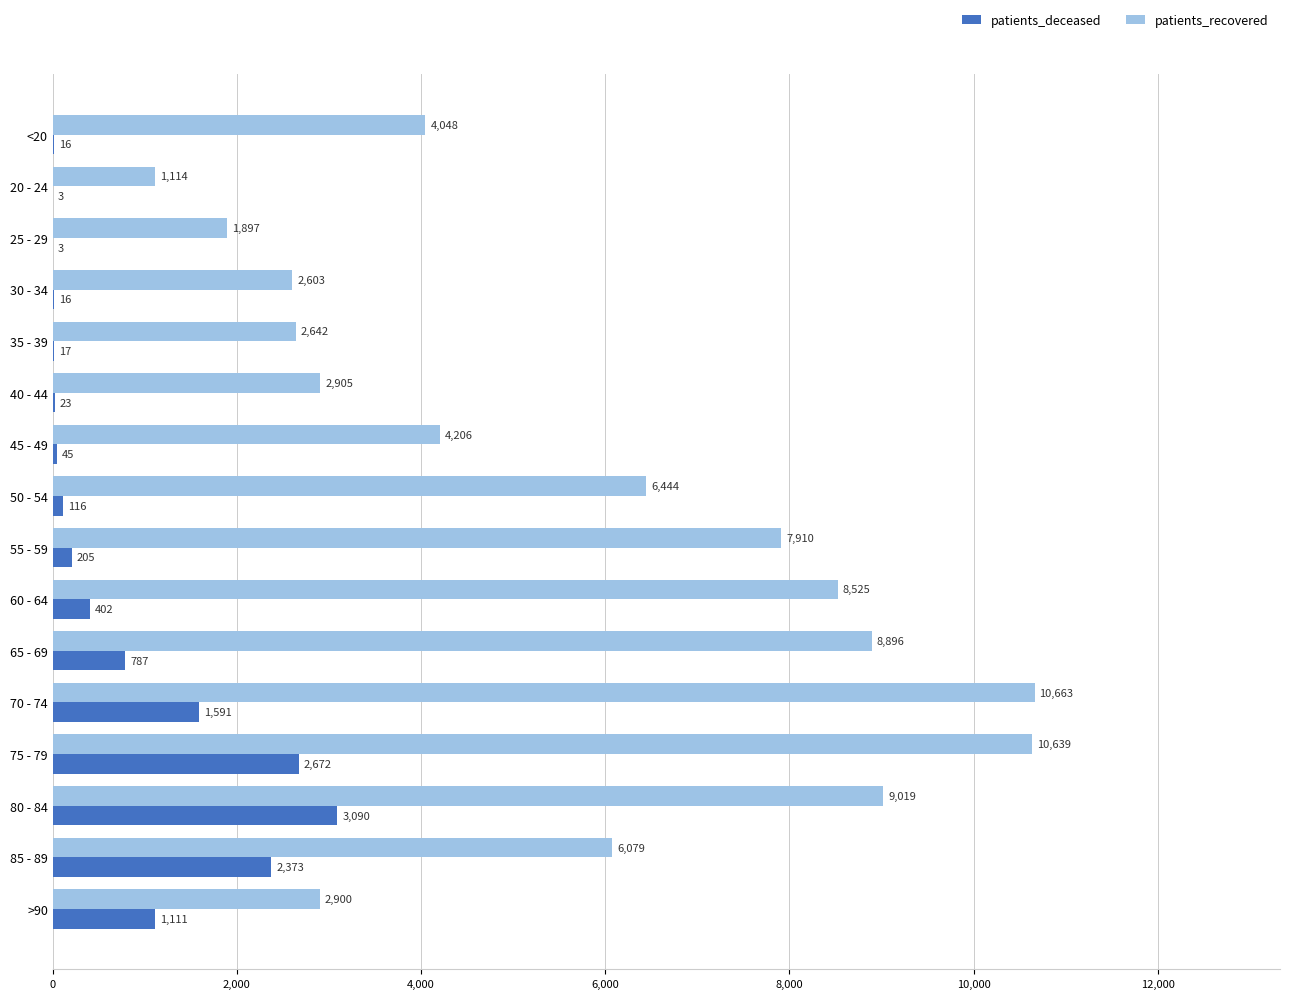

Which series has the widest spread of values?

patients_recovered